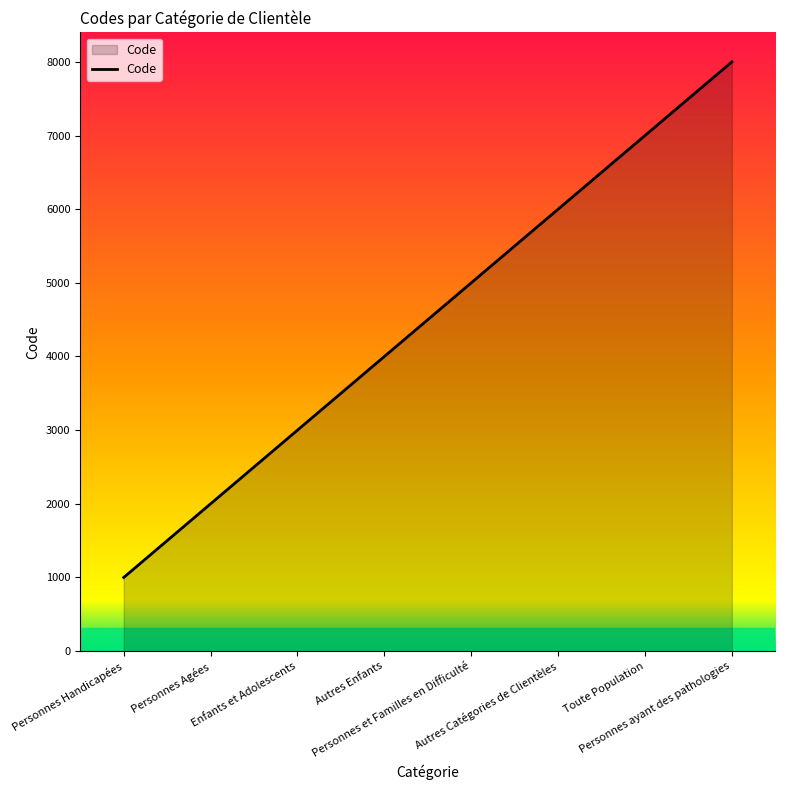

What is the sum of all values?

36000